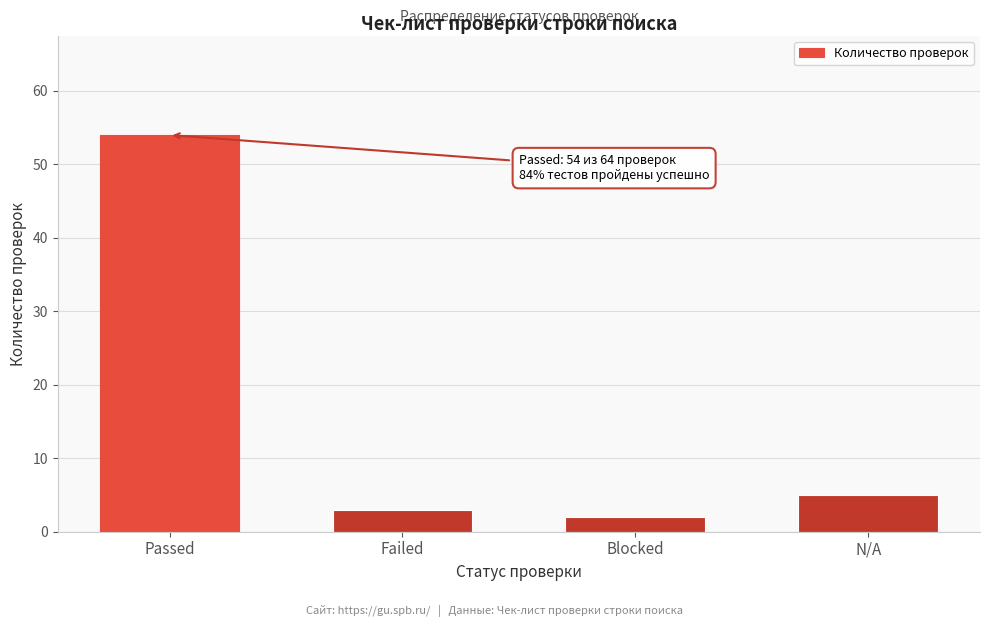

Reading left to right, transcribe all the data shown in this chart.

54	3	2	5